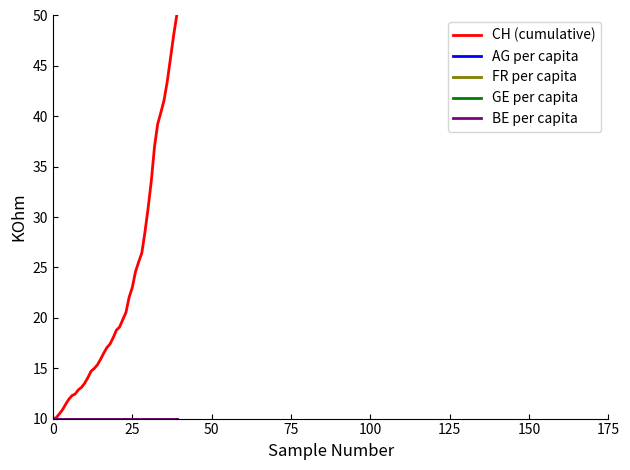

Which series has the largest range (max minus min)?

CH (cumulative)